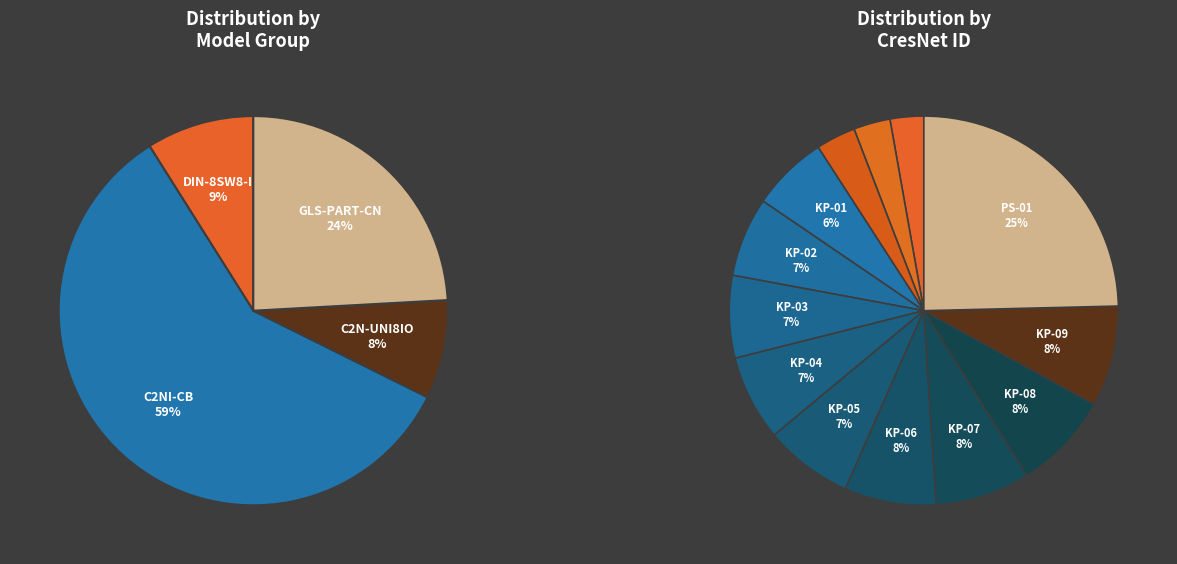

True or false: 8SW8 (11) accounts for 1% of the total.

False